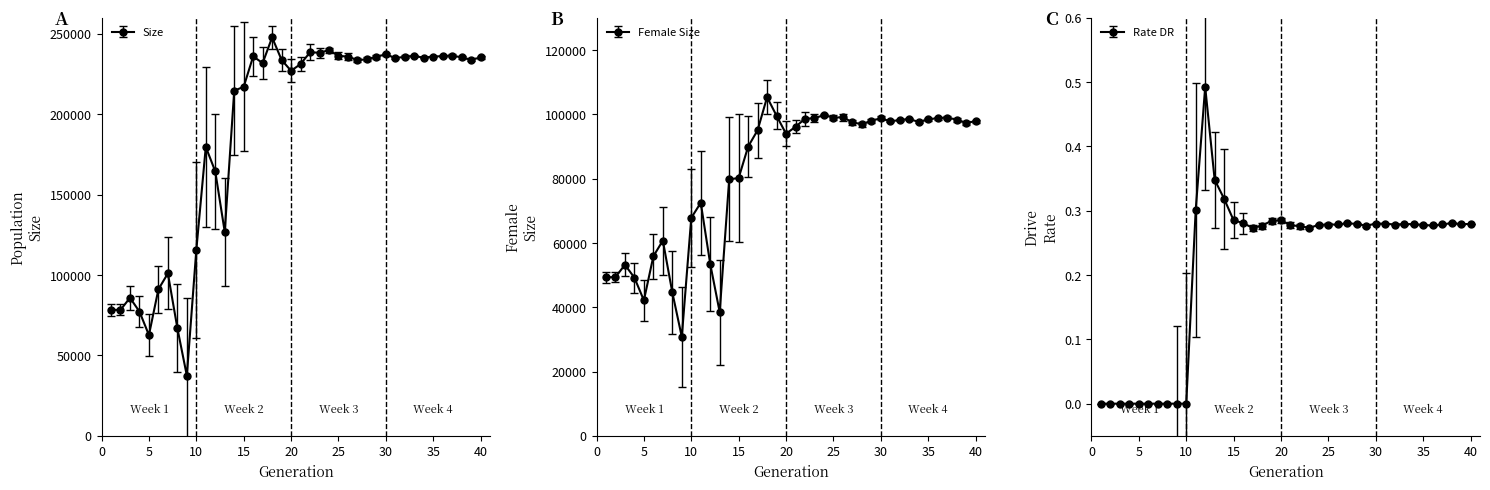

Which has a higher value, 36 or 40?

36